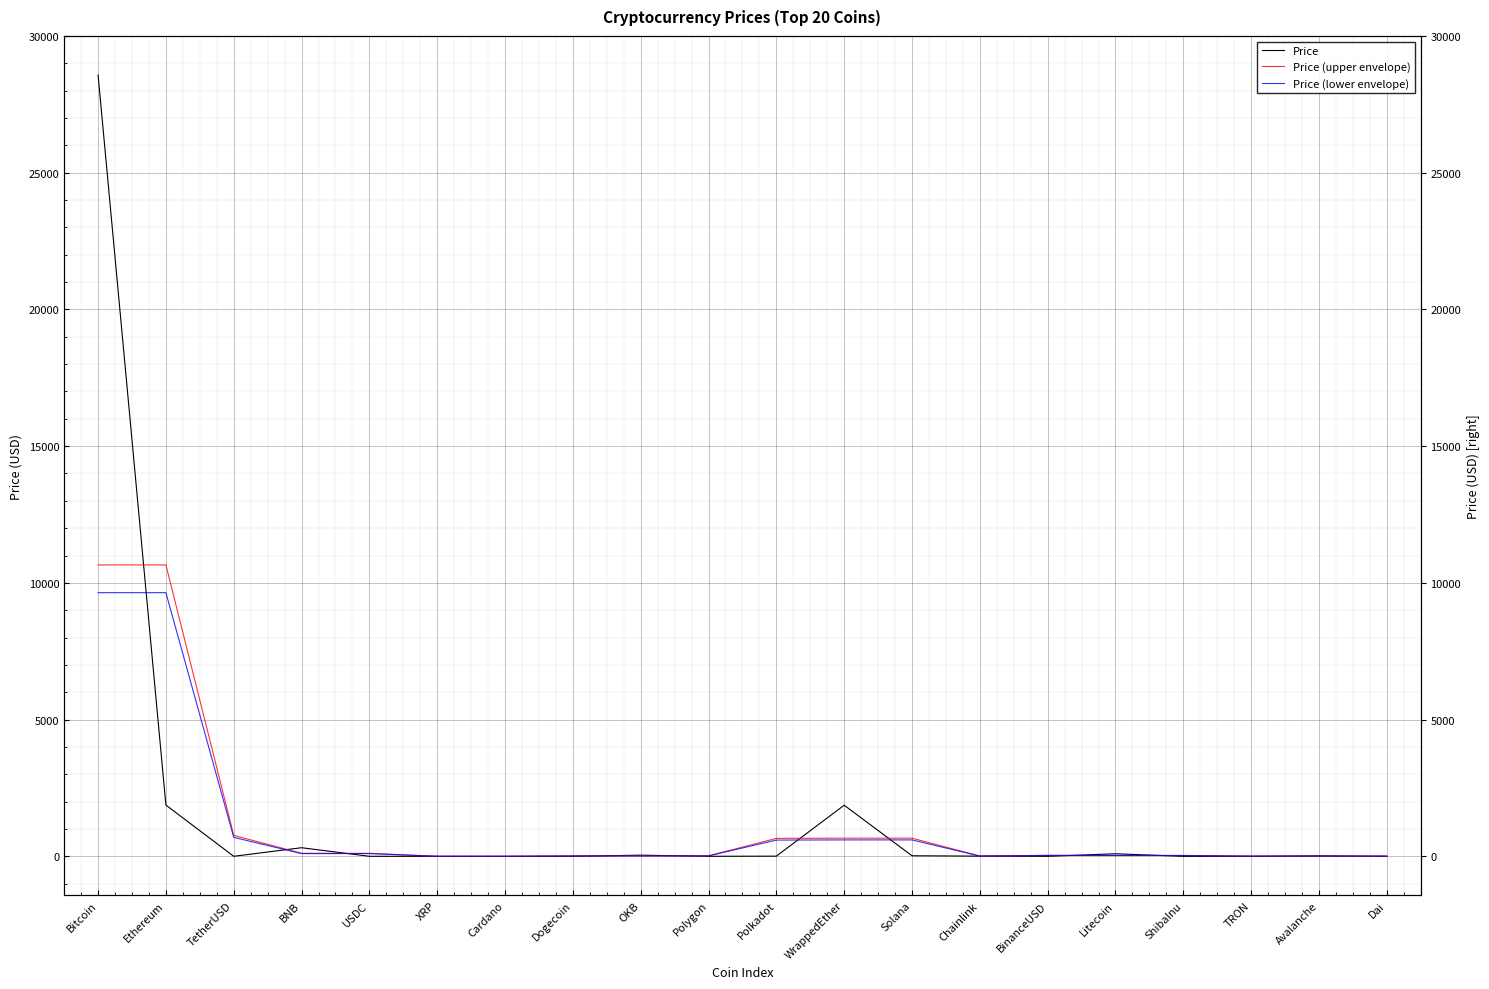

What is the label of the 10th point from the left?

Polygon